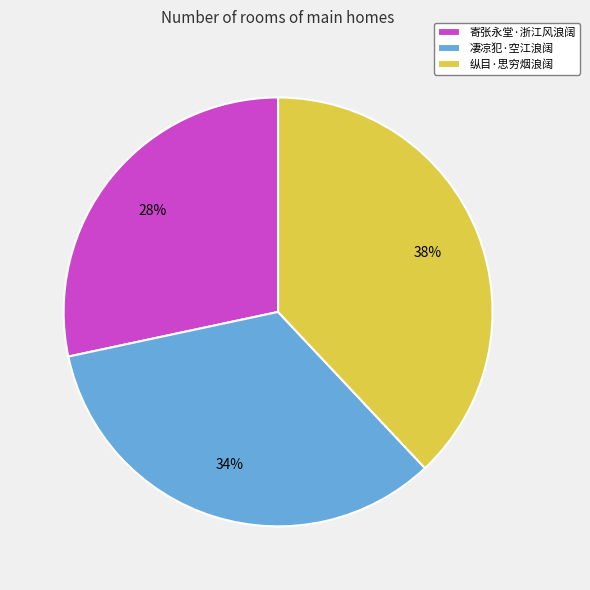

Combined, do 纵目·思穷烟浪阔 and 凄凉犯·空江浪阔 account for over 50%?

Yes